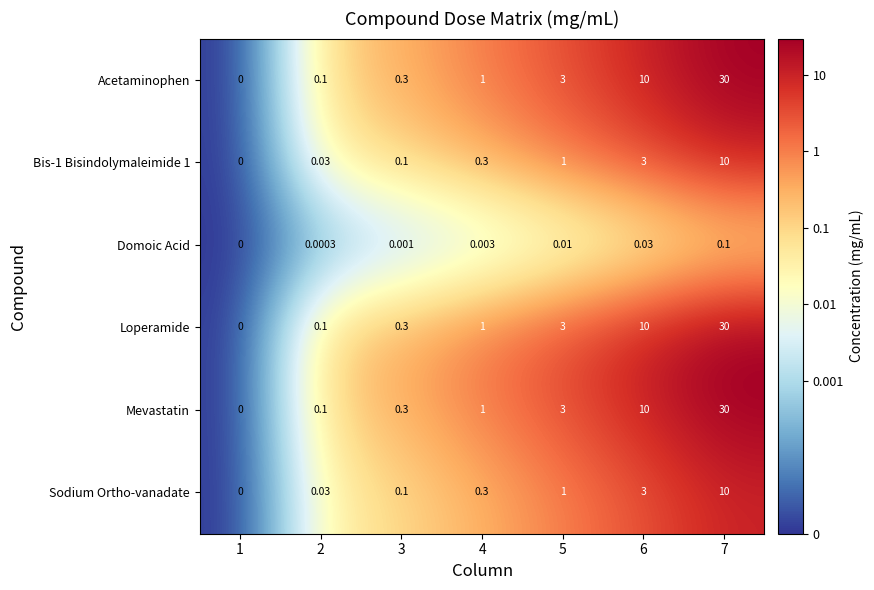

Is the value of Acetaminophen at 3 greater than the value of Bis-1 Bisindolymaleimide 1 at 7?

No